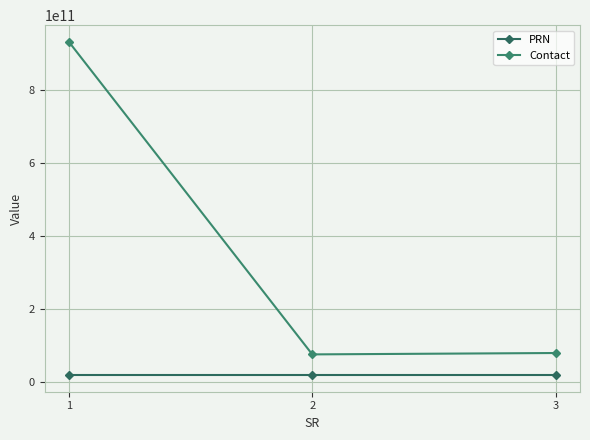

What is the difference between the maximum and minimum values in the PRN series?

47